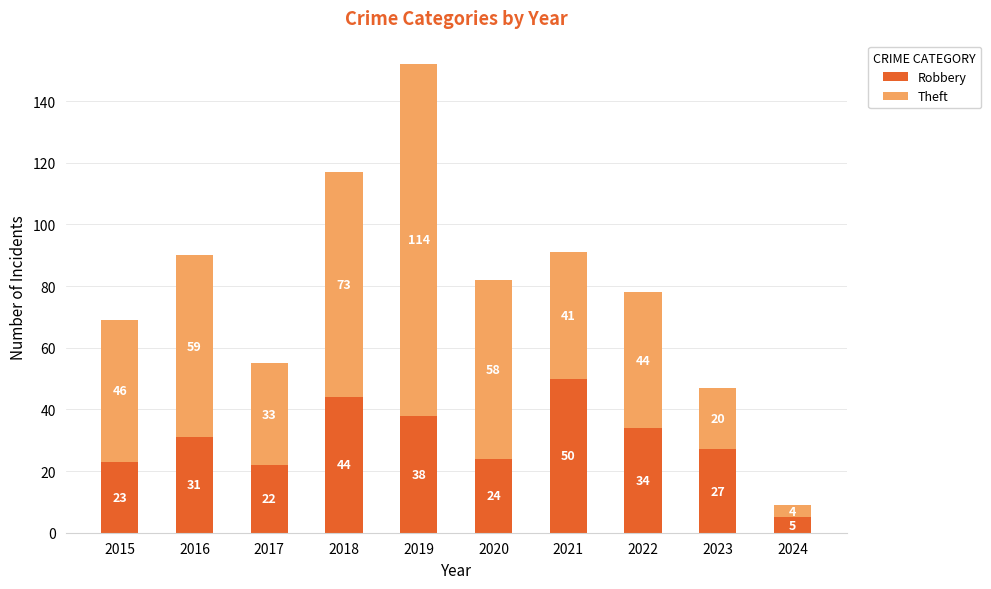

The Robbery series shows 5 at 2020. True or false?

False